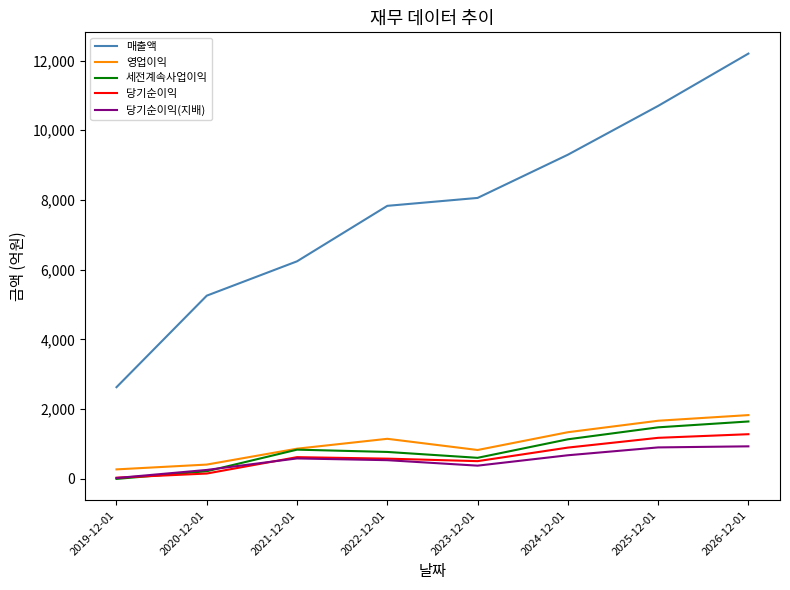

What are all the series names shown in the legend?

매출액, 영업이익, 세전계속사업이익, 당기순이익, 당기순이익(지배)